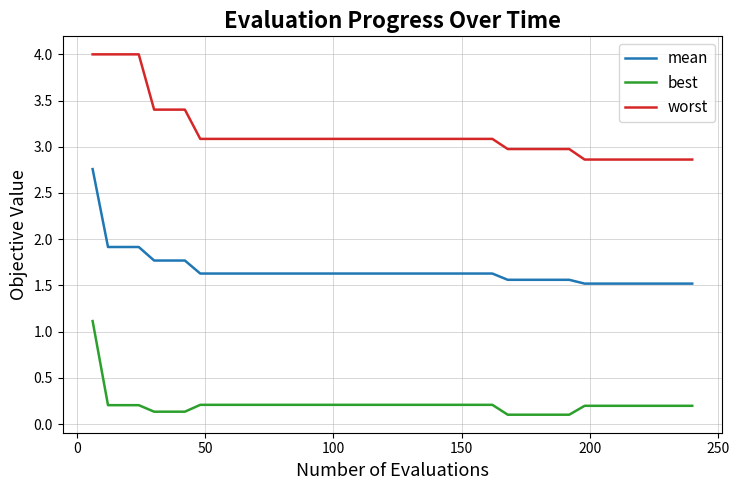

True or false: worst and mean intersect in this chart.

False